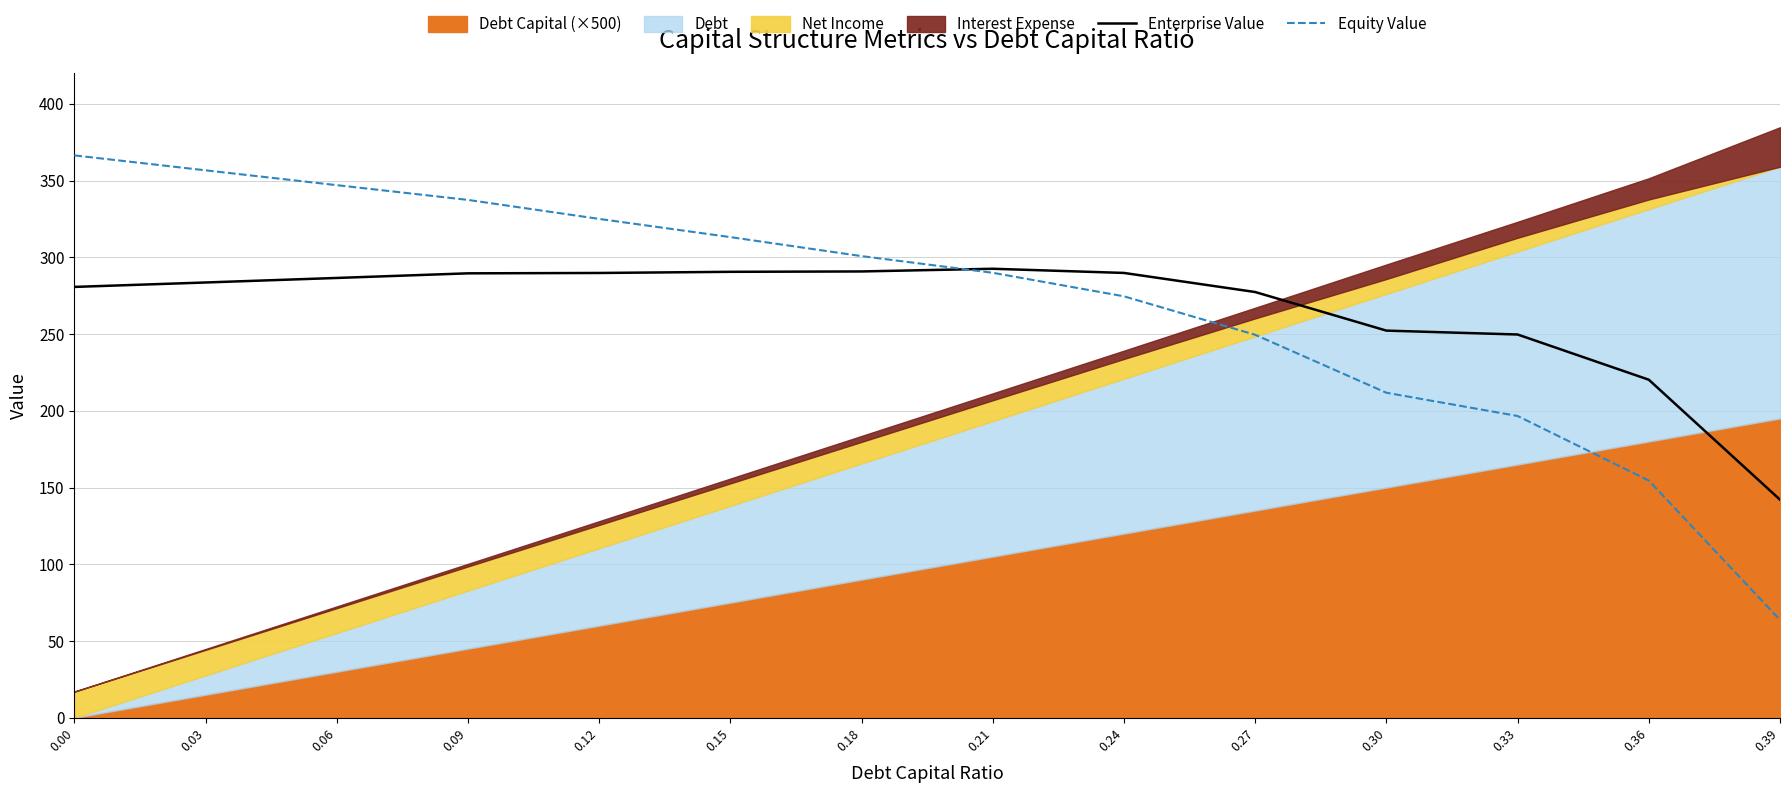

How many data points does each series have?

14